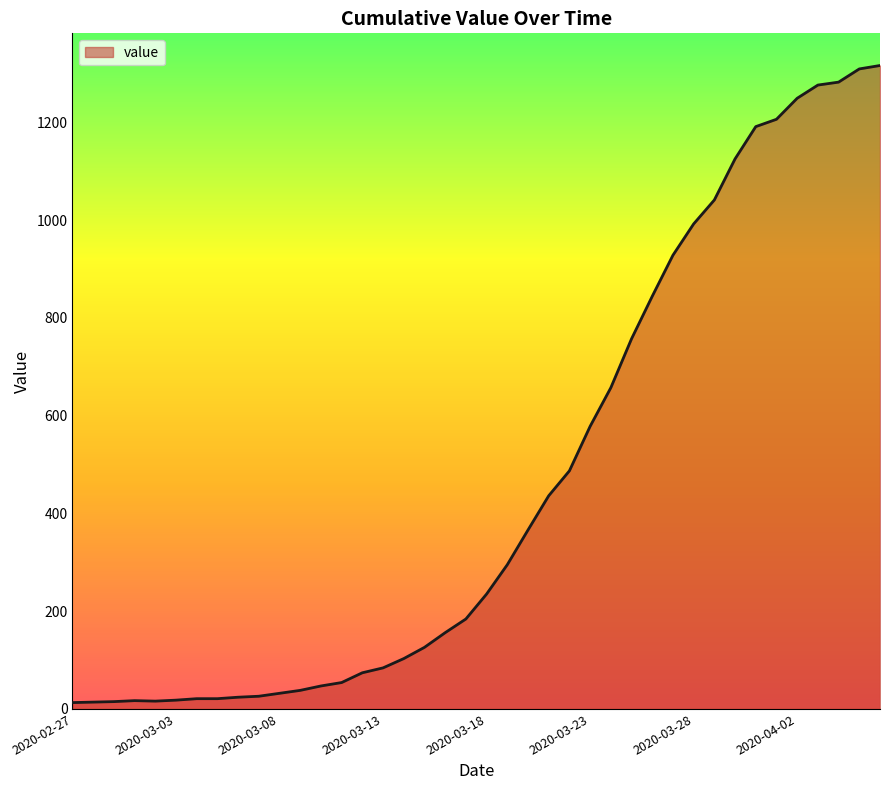

What is the greatest value displayed?

1316